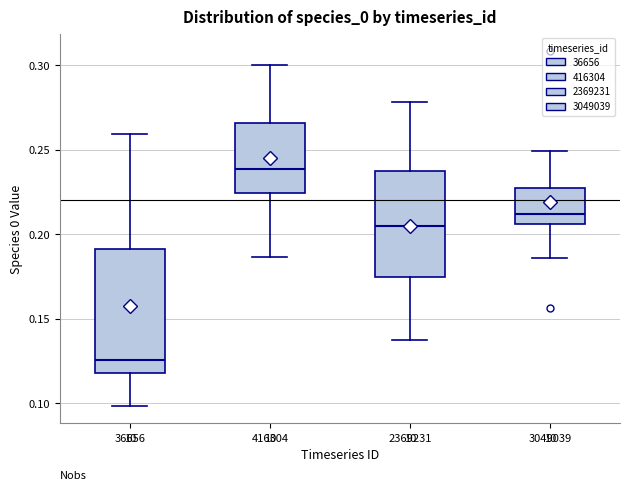

Which box's median line is the highest?

416304